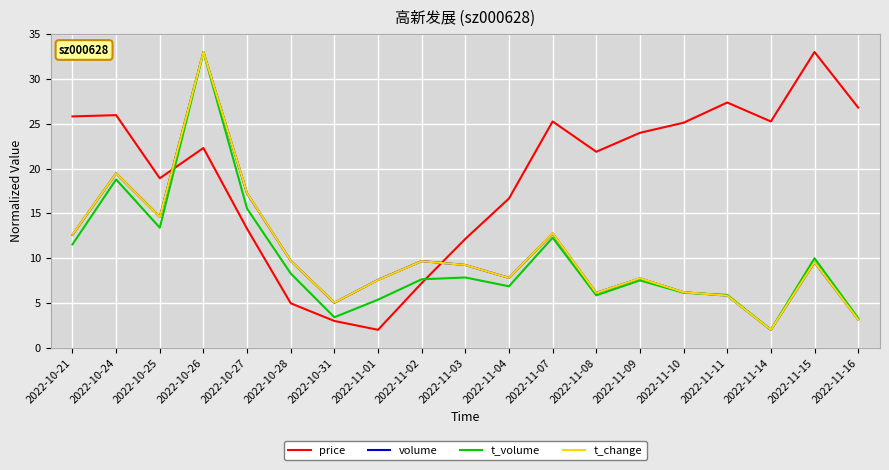

How many times do volume and price cross each other?

2